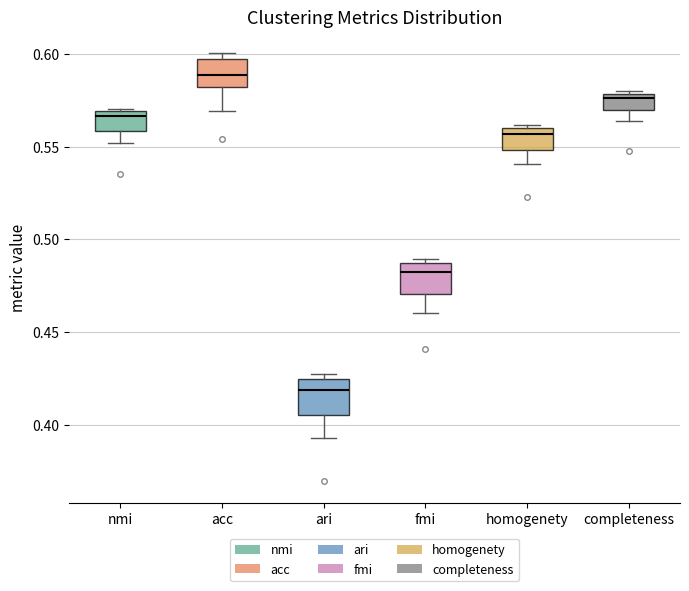

Which box's median line is the lowest?

ari